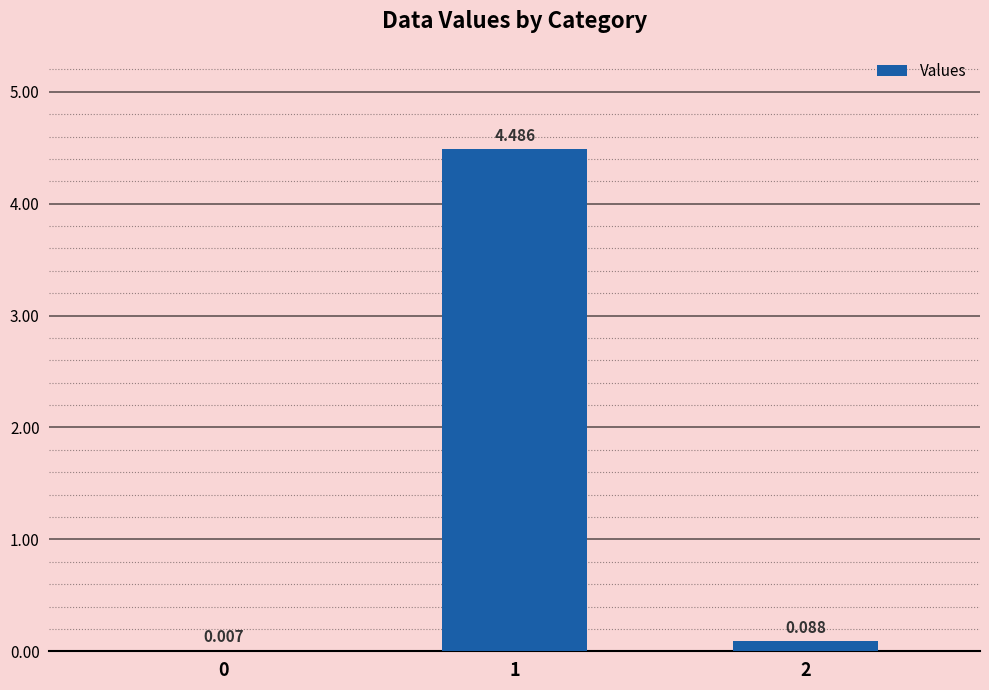

What is the change in value from 1 to 2?

-4.4